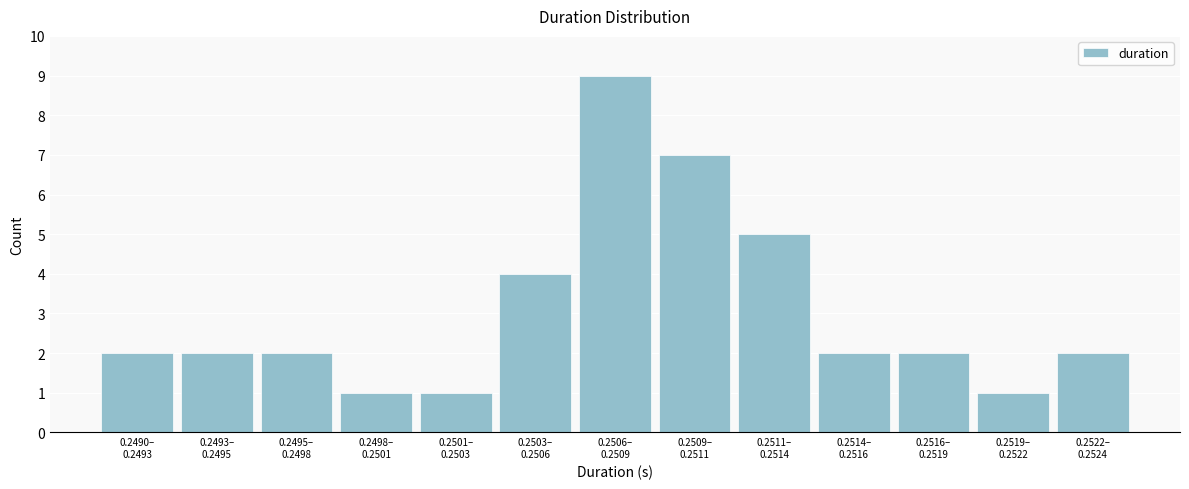

Reading right to left, transcribe all the data shown in this chart.

2	1	2	2	5	7	9	4	1	1	2	2	2